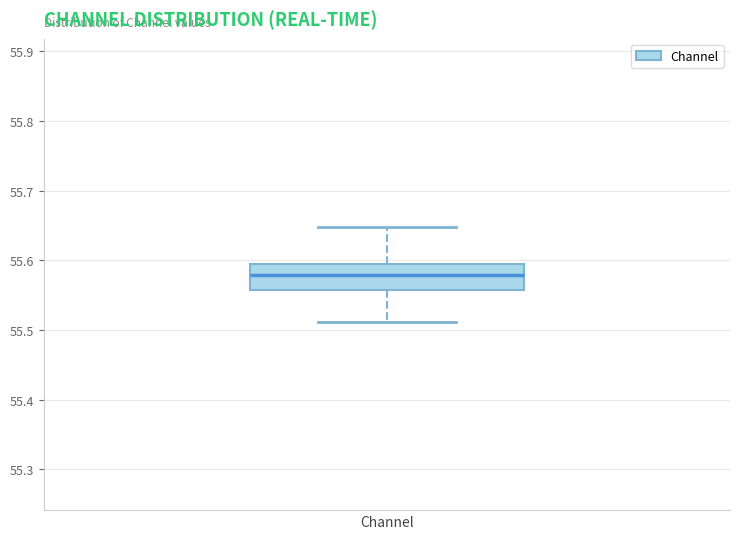

Read this box plot against the y-axis: the position of the median line, the range covered by the box, and the ends of both whiskers. The values are not printed on the chart, so give them approximately, as read against the axis.

median 55.58, box 55.56 to 55.59, whiskers 55.51 to 55.65